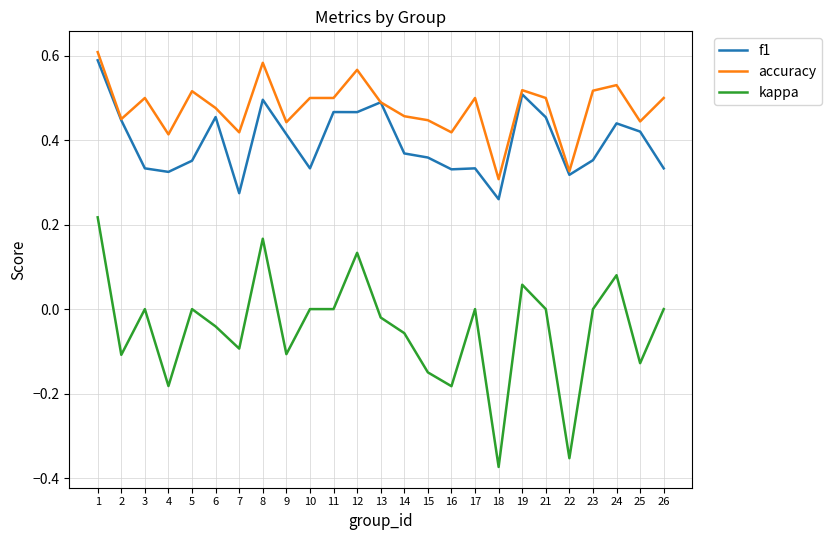

Which series has the largest total across all categories?

accuracy